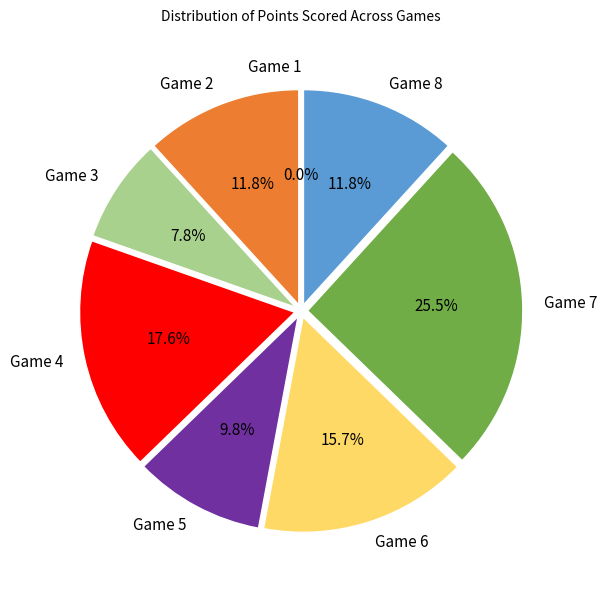

To the nearest percent, what is the difference between the largest and smallest slice percentages?

25%